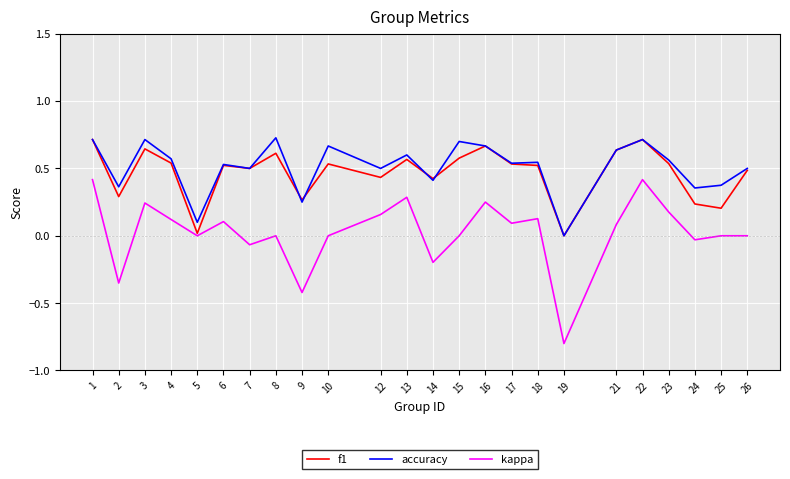

Is it true that f1 equals 0.5 at 23?

True